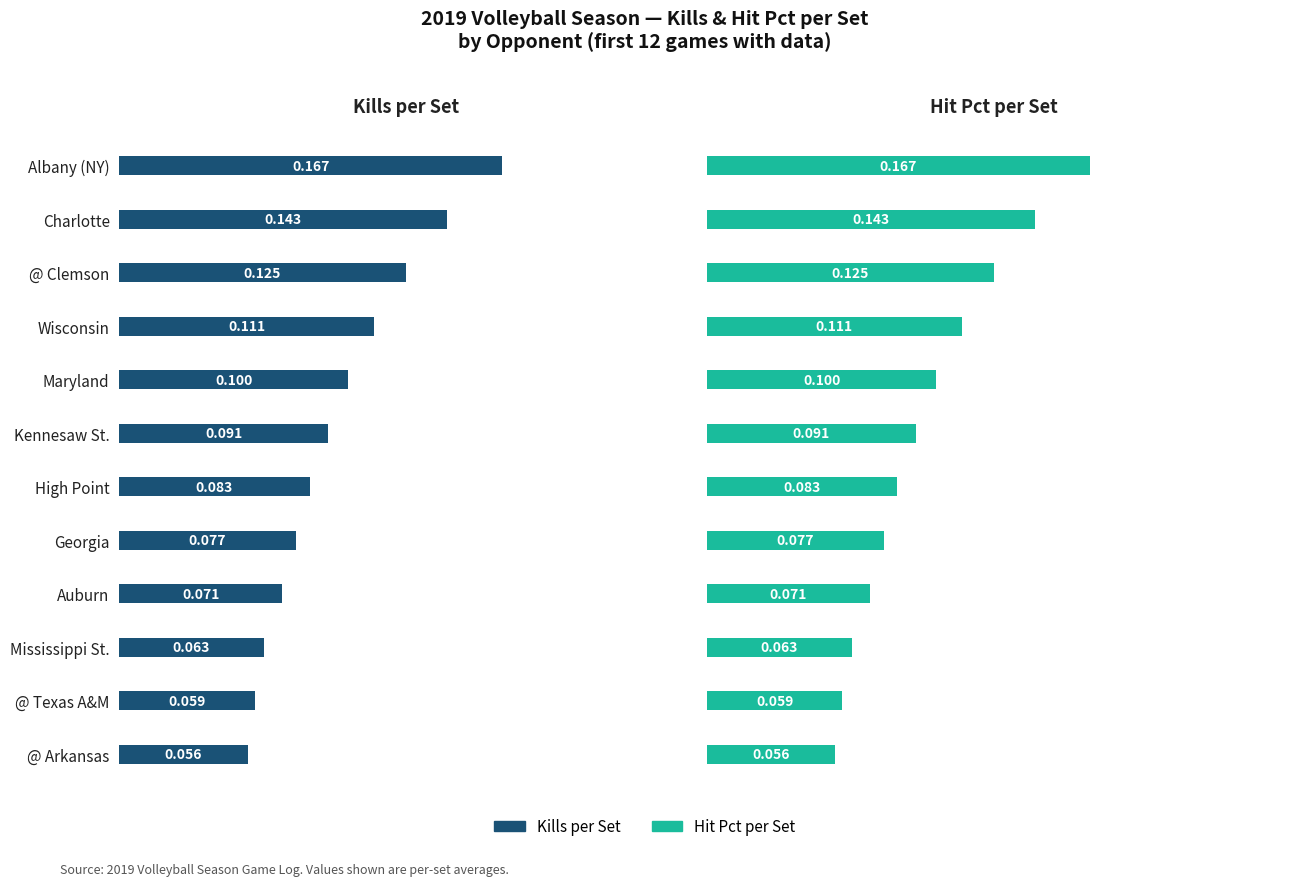

Count the number of categories in the chart.

12